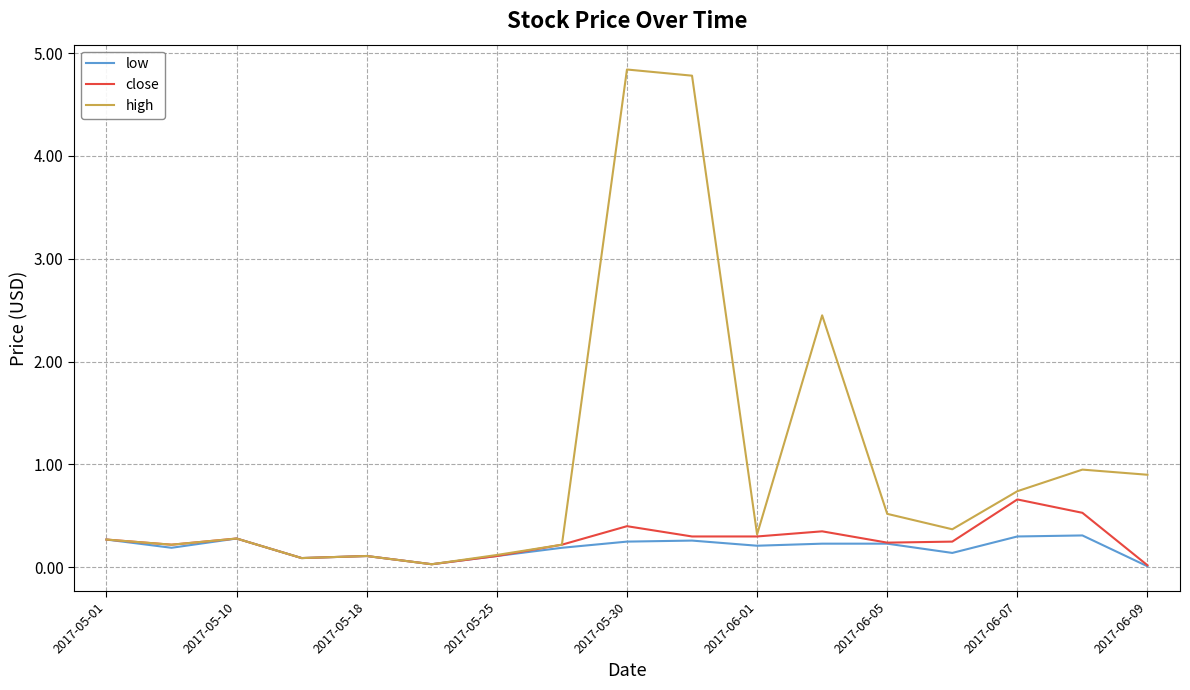

Which series has the widest spread of values?

high